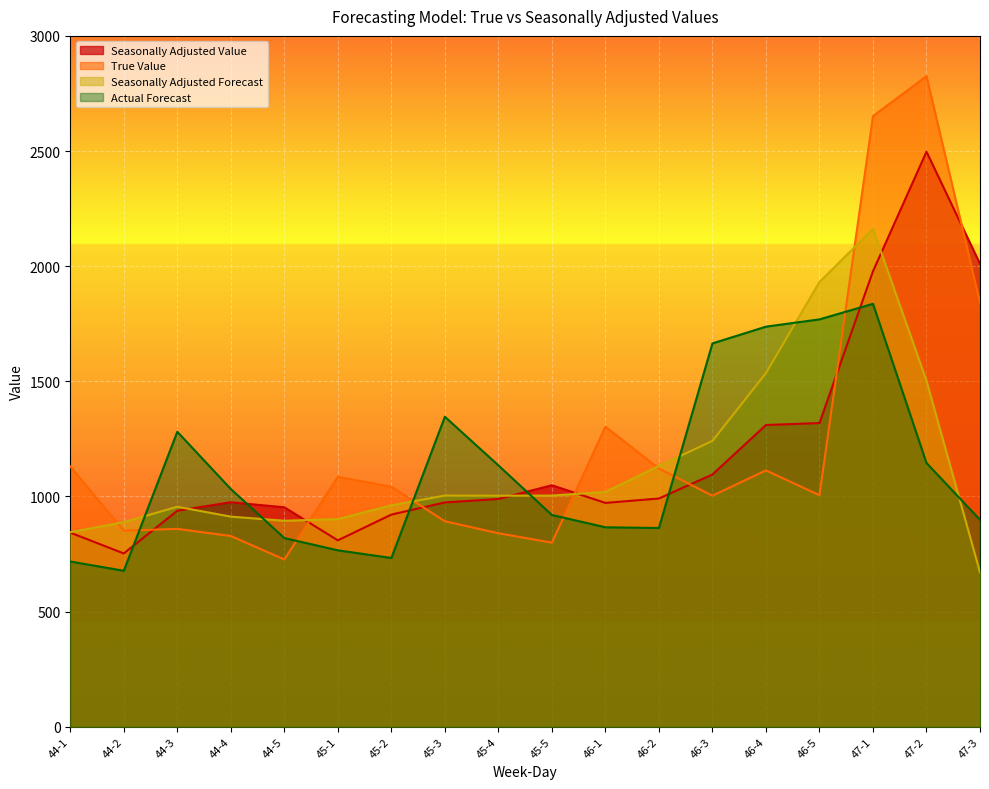

At 46-1, list the series in order from largest to smallest.

True Value, Seasonally Adjusted Forecast, Seasonally Adjusted Value, Actual Forecast